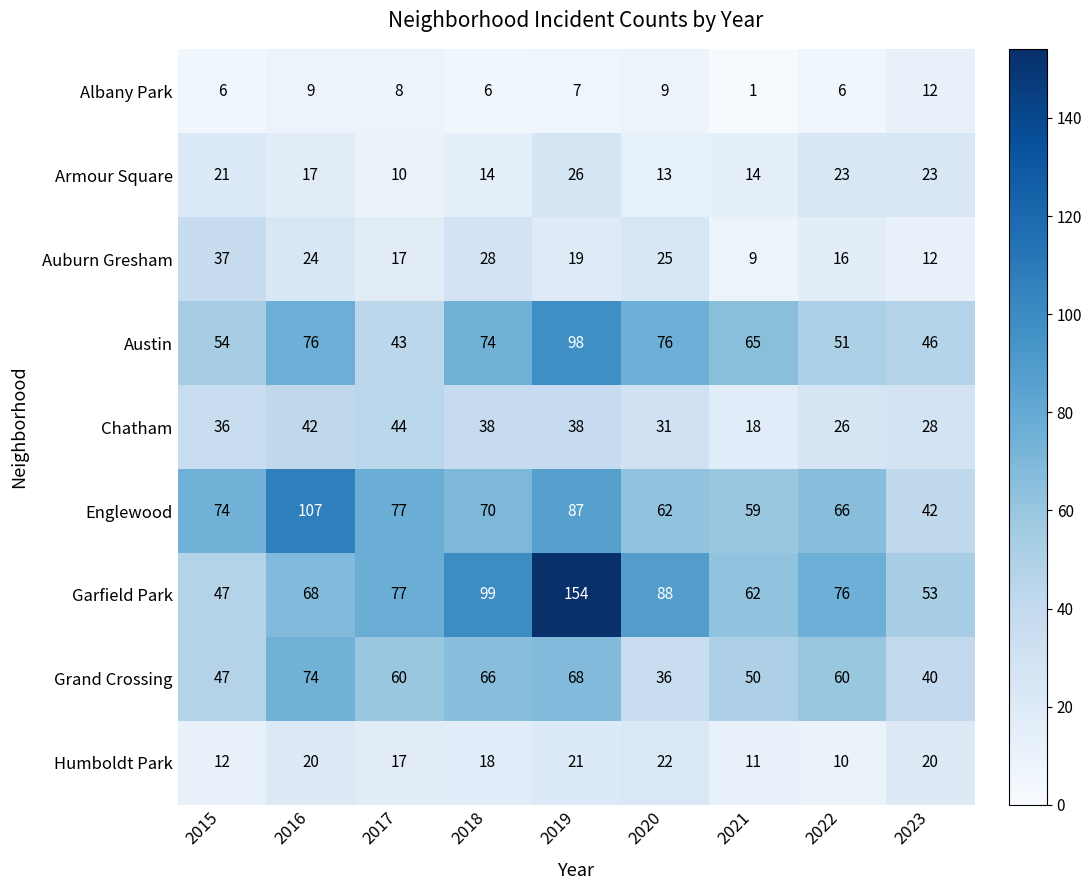

Where is Humboldt Park nearest to the value 16?

2017